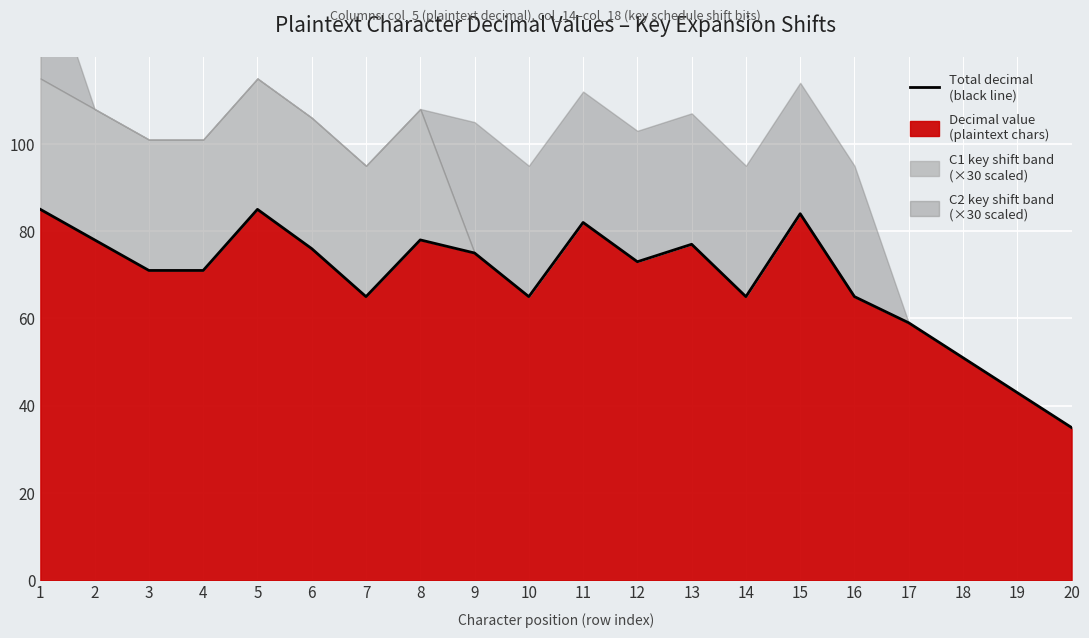

What is the ratio of the value at 8 to the value at 4?

1.1